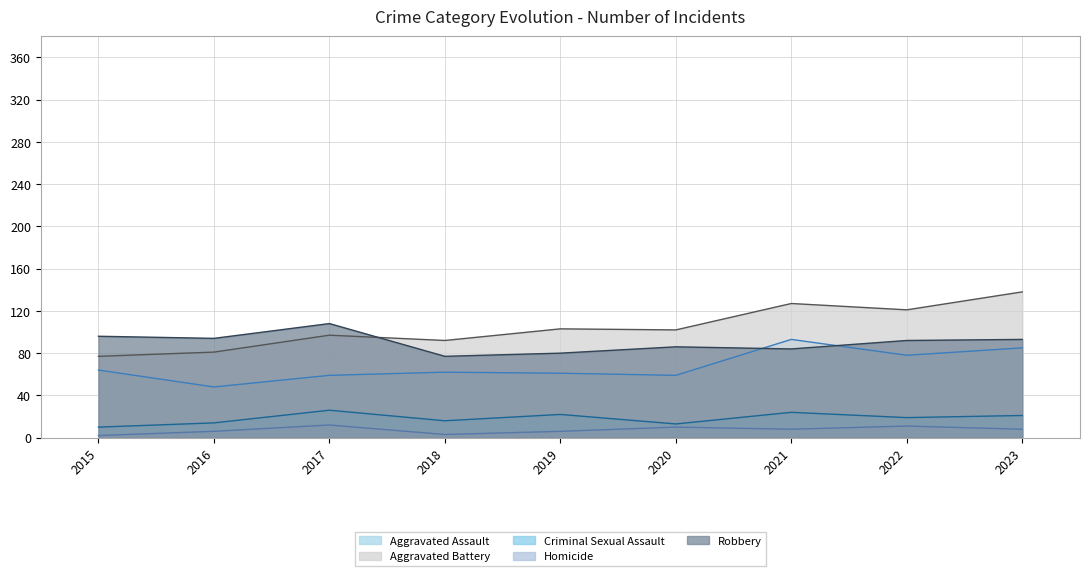

Is it true that Criminal Sexual Assault equals 13 at 2021?

False